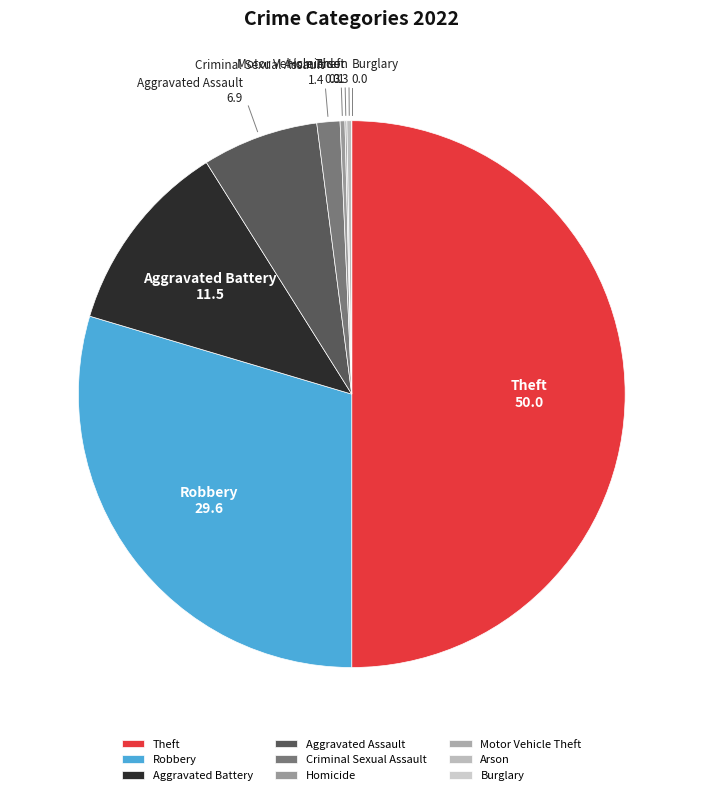

Does Aggravated Assault represent more than half of the total?

No